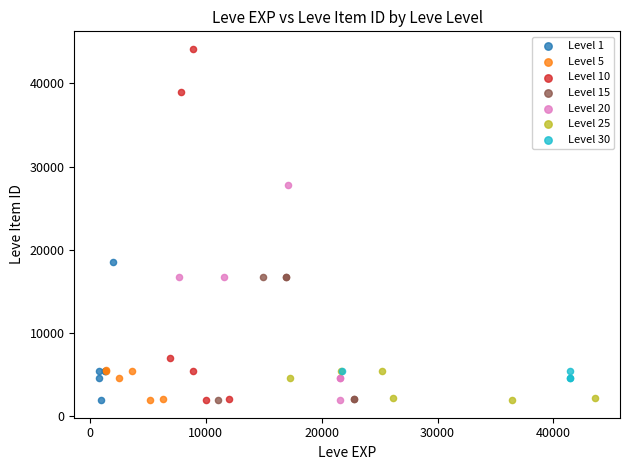

Which series reaches the maximum Y coordinate?

Level 10